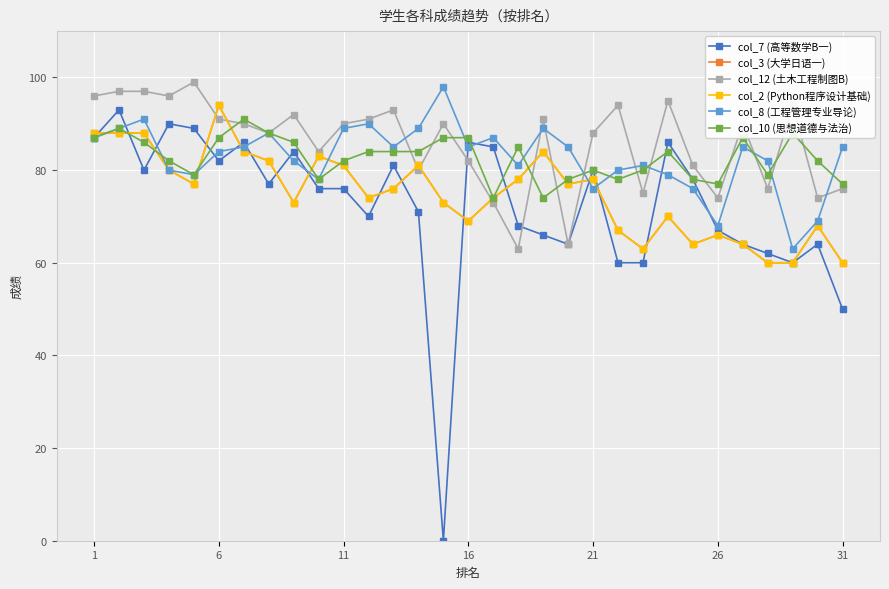

Reading left to right, transcribe all the data shown in this chart.

col_7 (高等数学B一): 87	93	80	90	89	82	86	77	84	76	76	70	81	71	0	86	85	68	66	64	80	60	60	86	78	67	64	62	60	64	50
col_3 (大学日语一): 88	88	88	80	77	94	84	82	73	83	81	74	76	81	73	69	74	78	84	77	78	67	63	70	64	66	64	60	60	68	60
col_12 (土木工程制图B): 96	97	97	96	99	91	90	88	92	84	90	91	93	80	90	82	73	63	91	64	88	94	75	95	81	74	90	76	94	74	76
col_2 (Python程序设计基础): 88	88	88	80	77	94	84	82	73	83	81	74	76	81	73	69	74	78	84	77	78	67	63	70	64	66	64	60	60	68	60
col_8 (工程管理专业导论): 87	89	91	80	79	84	85	88	82	78	89	90	85	89	98	85	87	81	89	85	76	80	81	79	76	68	85	82	63	69	85
col_10 (思想道德与法治): 87	89	86	82	79	87	91	88	86	78	82	84	84	84	87	87	74	85	74	78	80	78	80	84	78	77	87	79	88	82	77